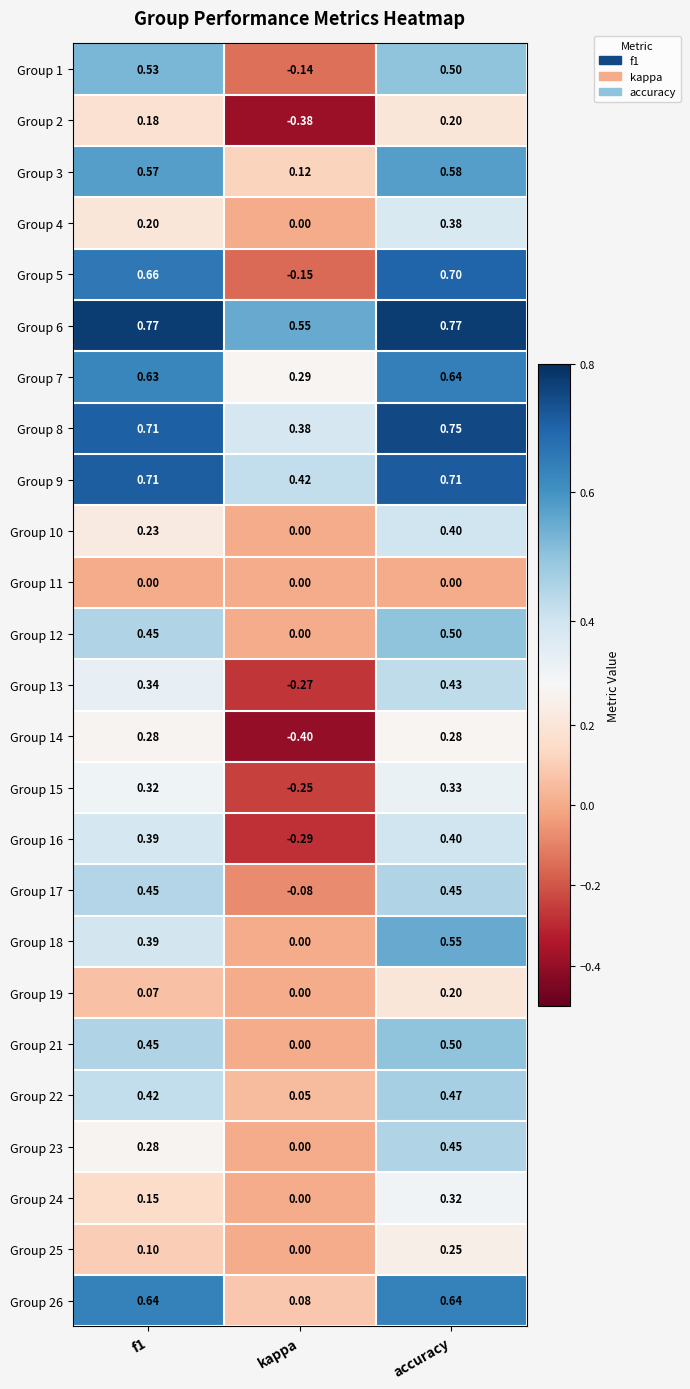

Count the number of data series in this chart.

25